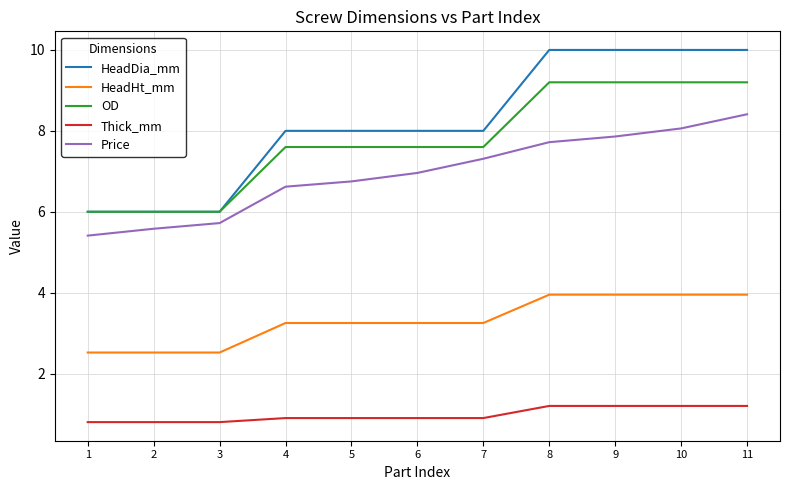

What is the spread (max minus min) of values at 6?

7.1